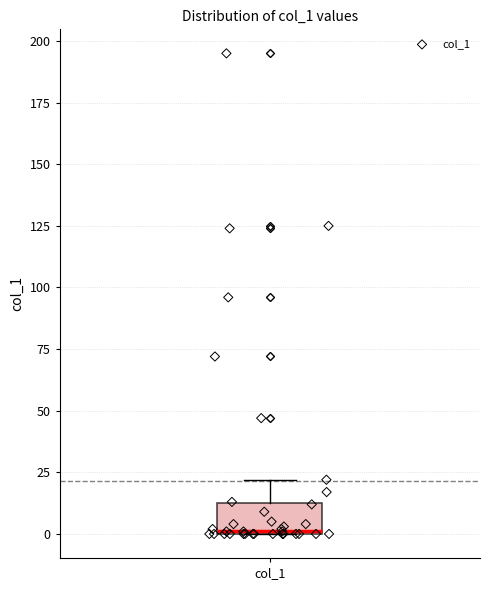

Read this box plot against the y-axis: the position of the median line, the range covered by the box, and the ends of both whiskers. The values are not printed on the chart, so give them approximately, as read against the axis.

median 0, box 0 to 15, whiskers 0 to 20